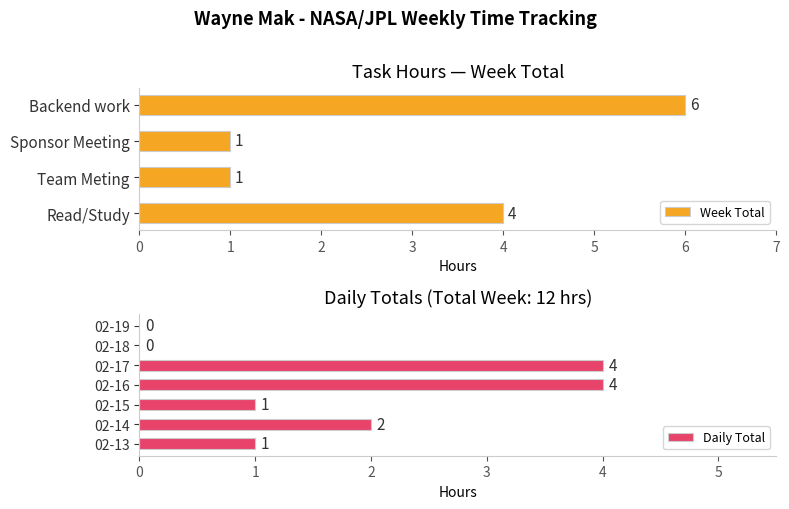

What is the maximum value shown in the chart?

6